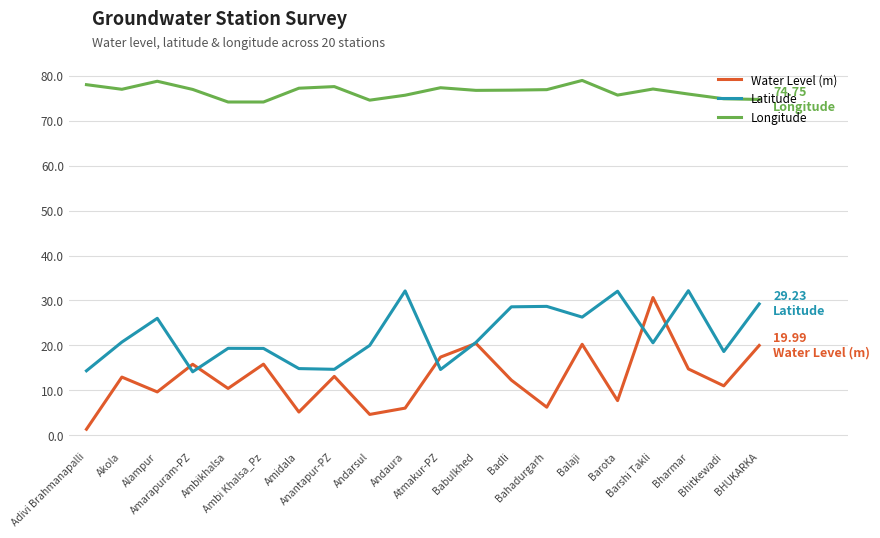

Which series has the largest total across all categories?

Longitude